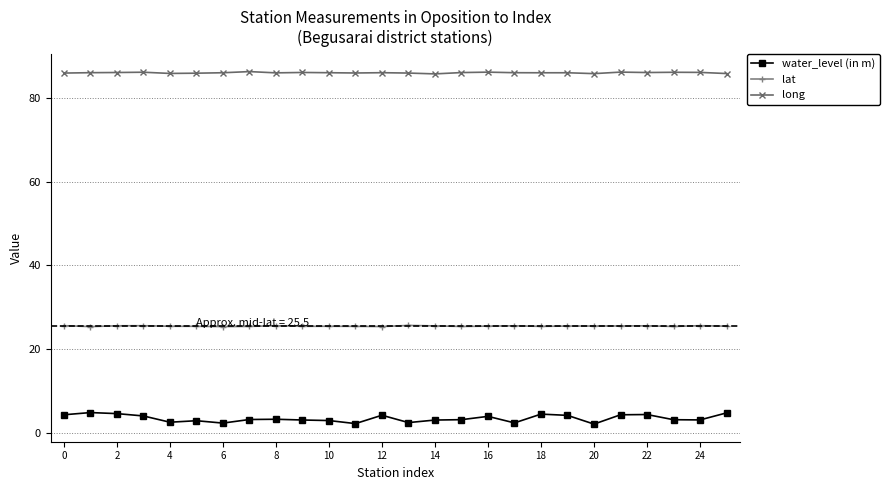

What is the difference between the maximum and minimum values in the water_level (in m) series?

2.8